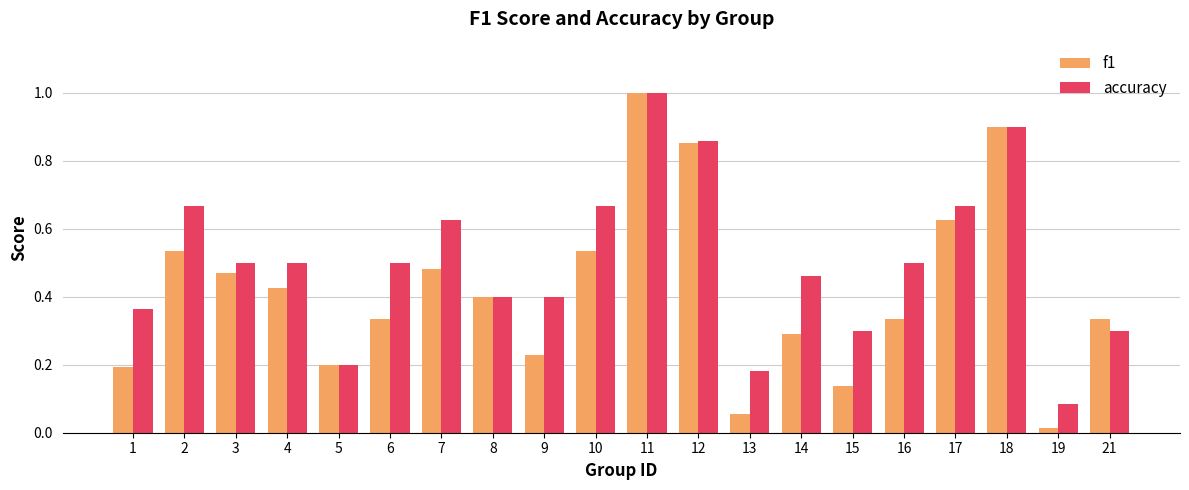

Rank the series by their average value, from highest to lowest.

accuracy, f1